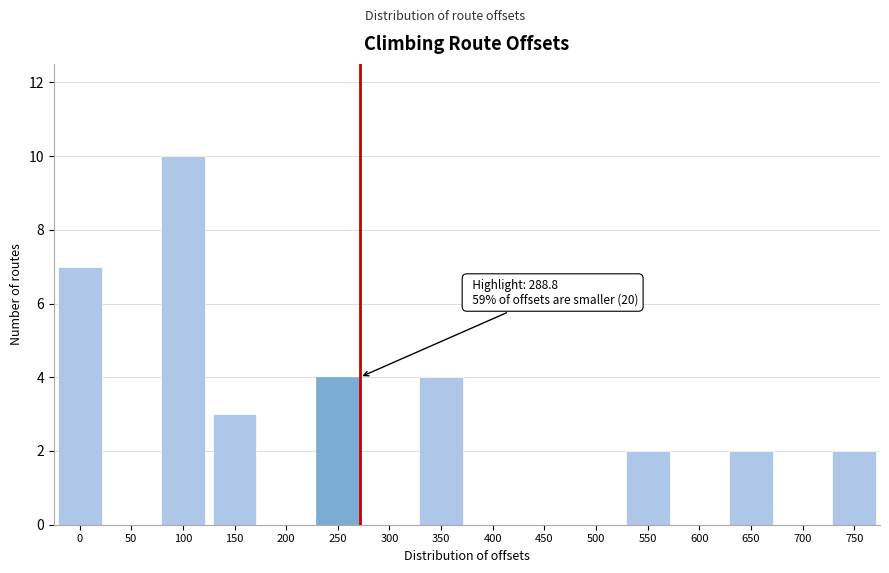

Reading right to left, extract all data points from this chart.

750=2	700=0	650=2	600=0	550=2	500=0	450=0	400=0	350=4	300=0	250=4	200=0	150=3	100=10	50=0	0=7